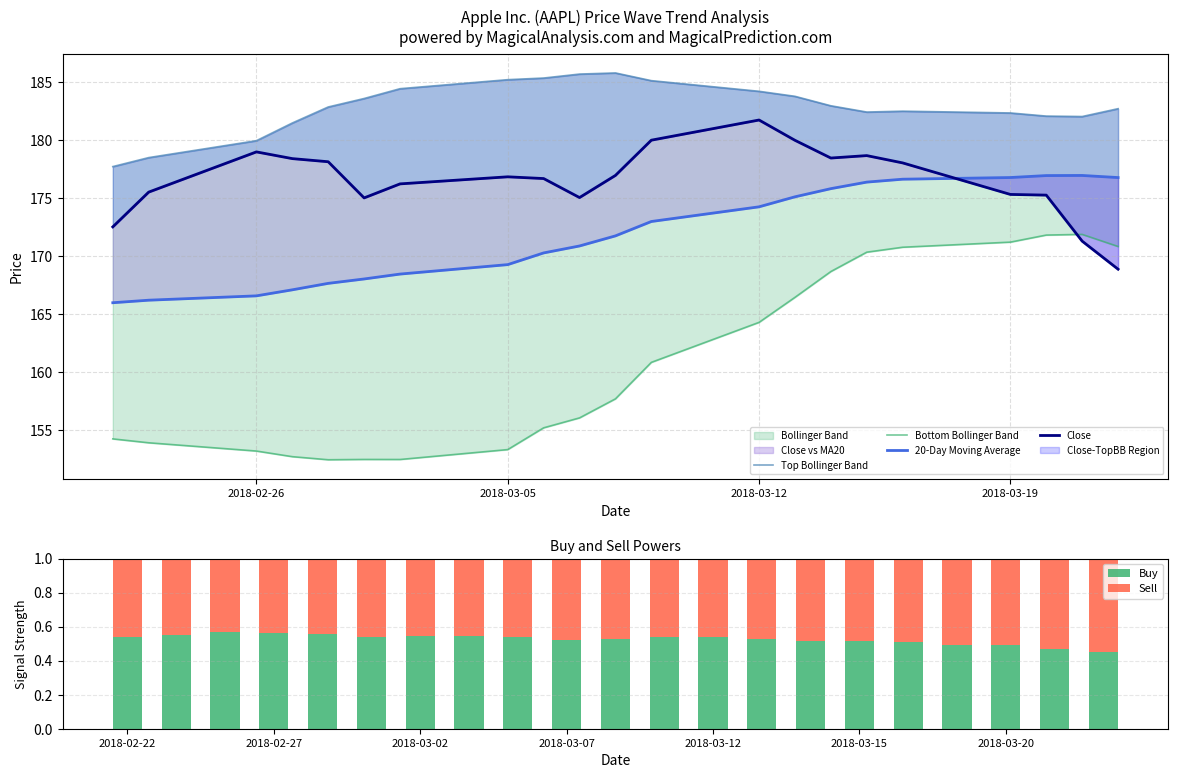

How many groups of bars are there?

21